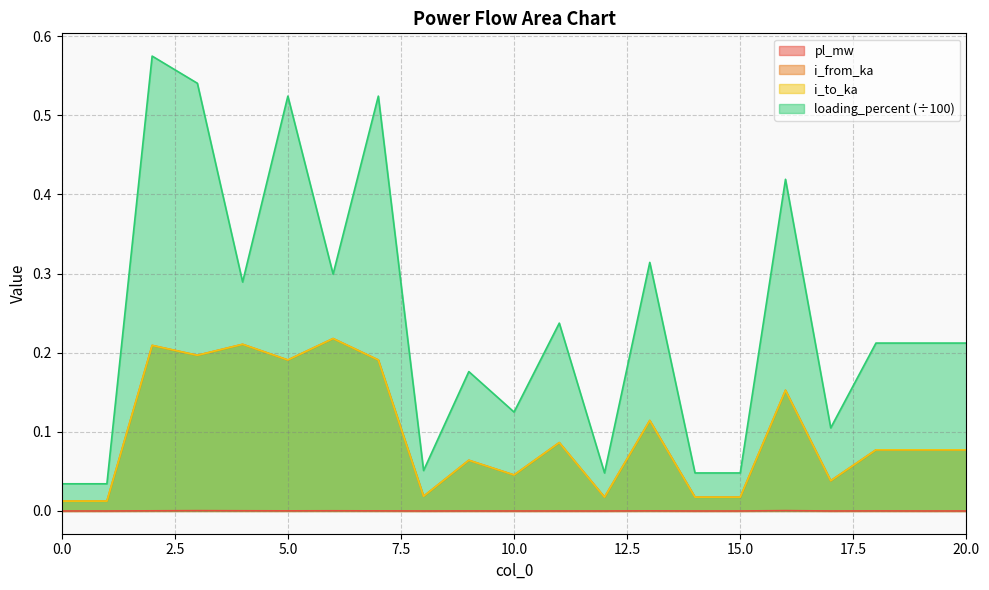

What is the value of the loading_percent point at the 11th from the left?

0.1